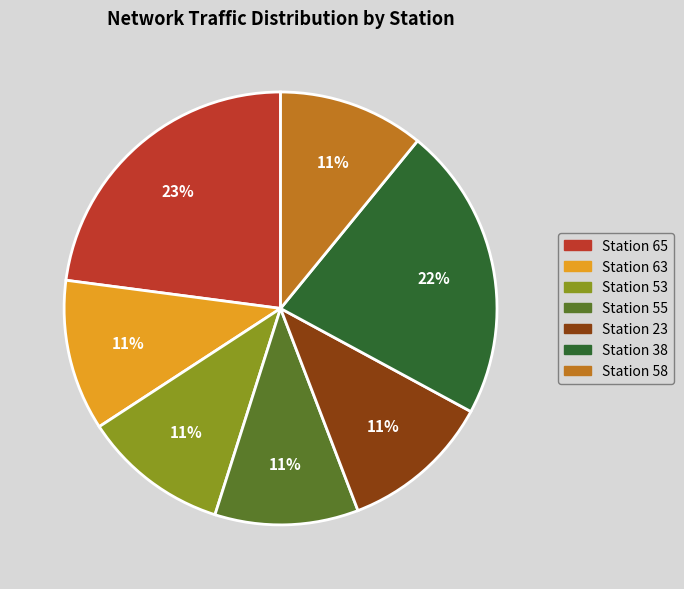

Is there any slice that represents more than half of the pie?

No